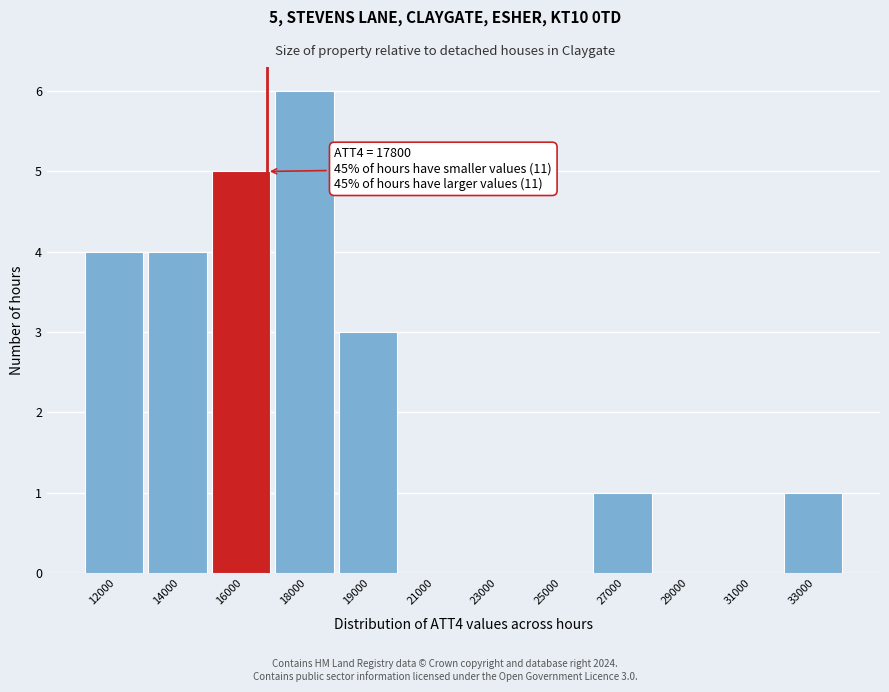

Reading left to right, extract all data points from this chart.

12000=4	14000=4	16000=5	18000=6	19000=3	21000=0	23000=0	25000=0	27000=1	29000=0	31000=0	33000=1